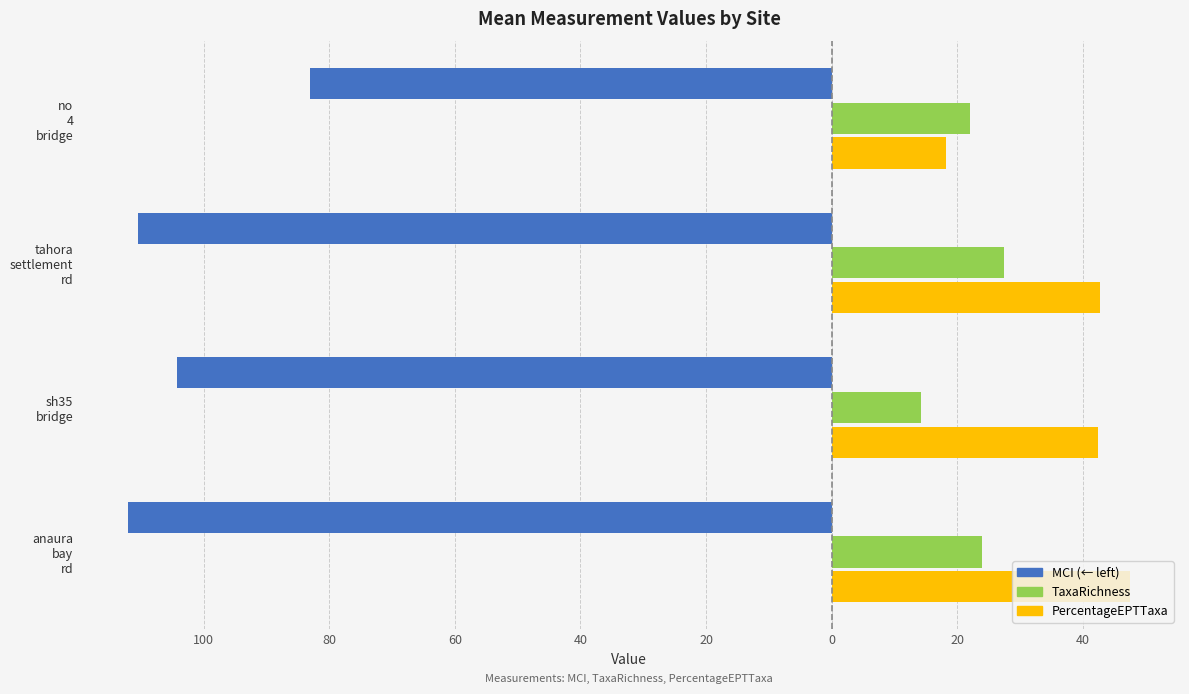

The value of MCI at tahora settlement rd is -110.5. True or false?

True